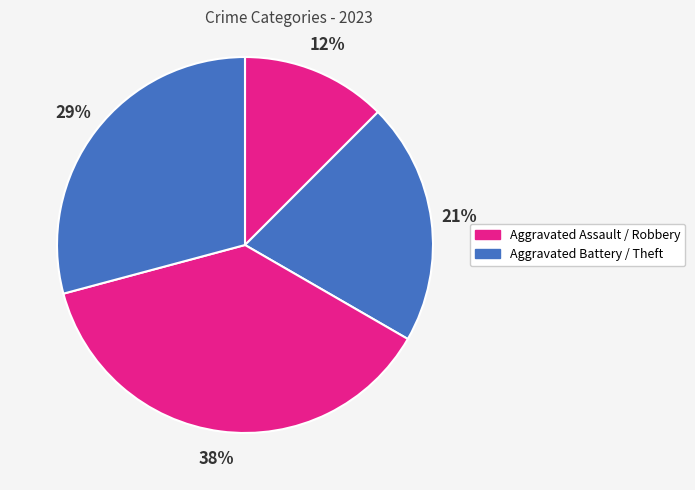

Count the number of slices in the pie.

4